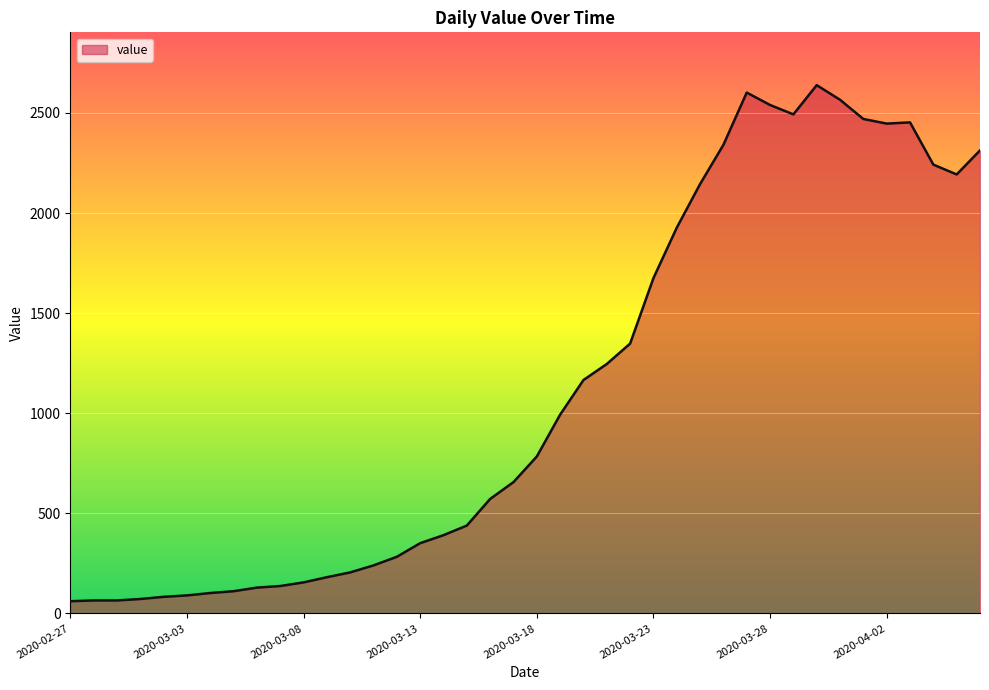

What is the greatest value displayed?

2639